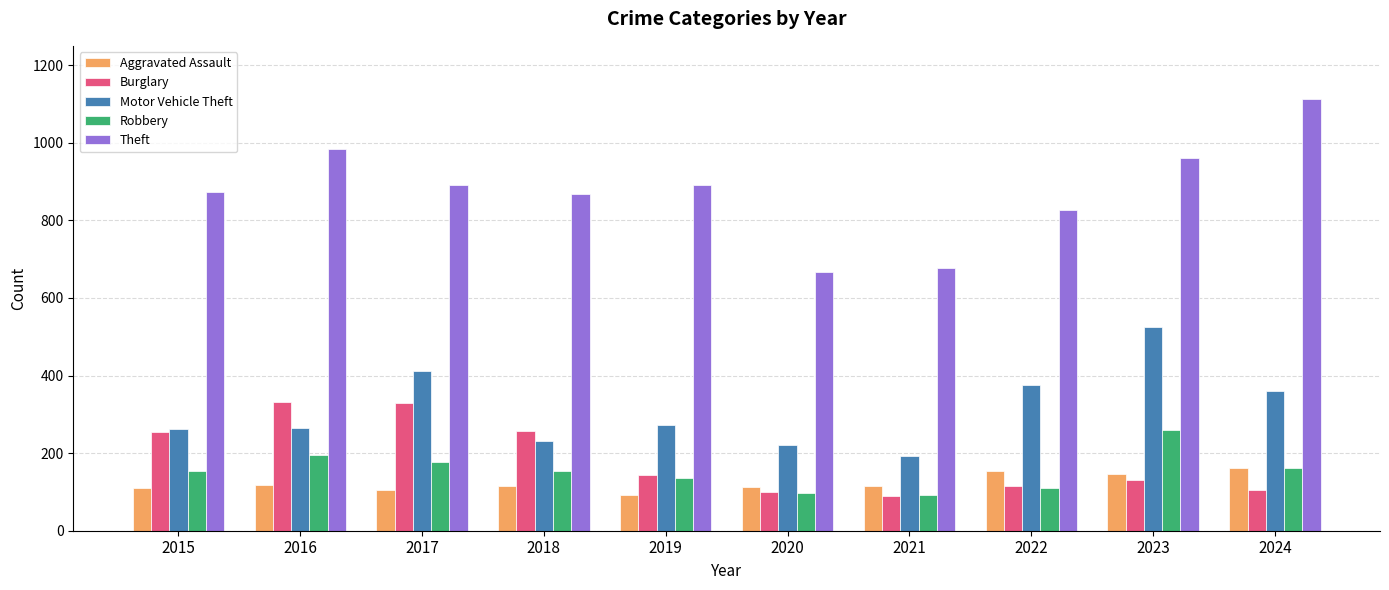

What is the value of the Burglary bar at the 2nd from the left?

333